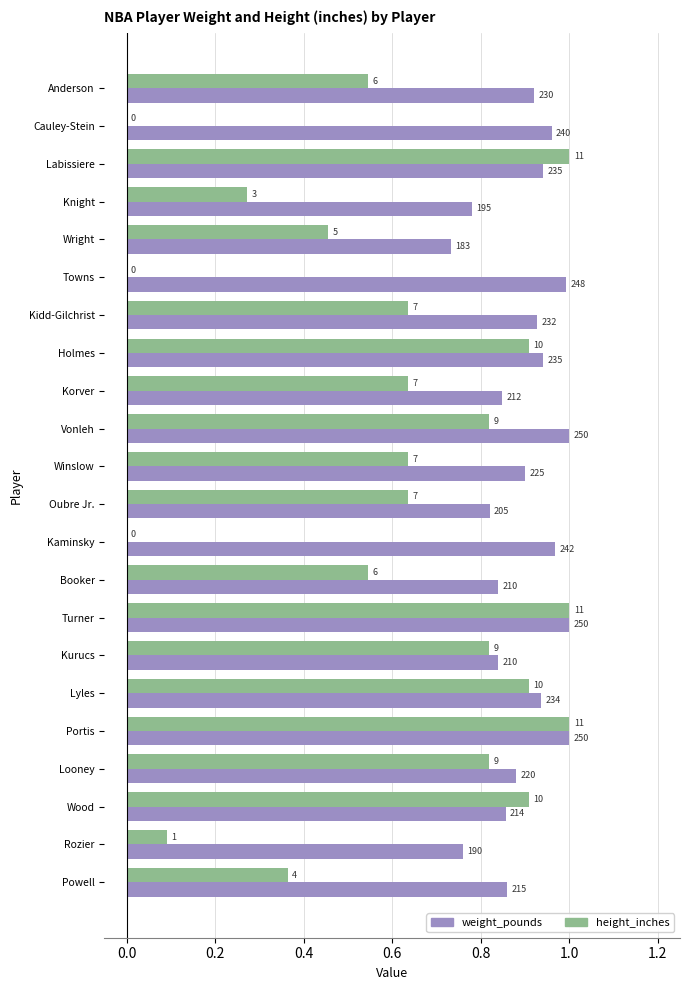

What are all the series names shown in the legend?

weight_pounds, height_inches